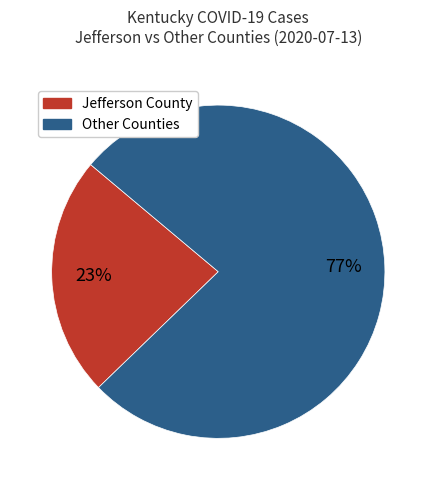

To the nearest percent, what is the average slice percentage?

50%